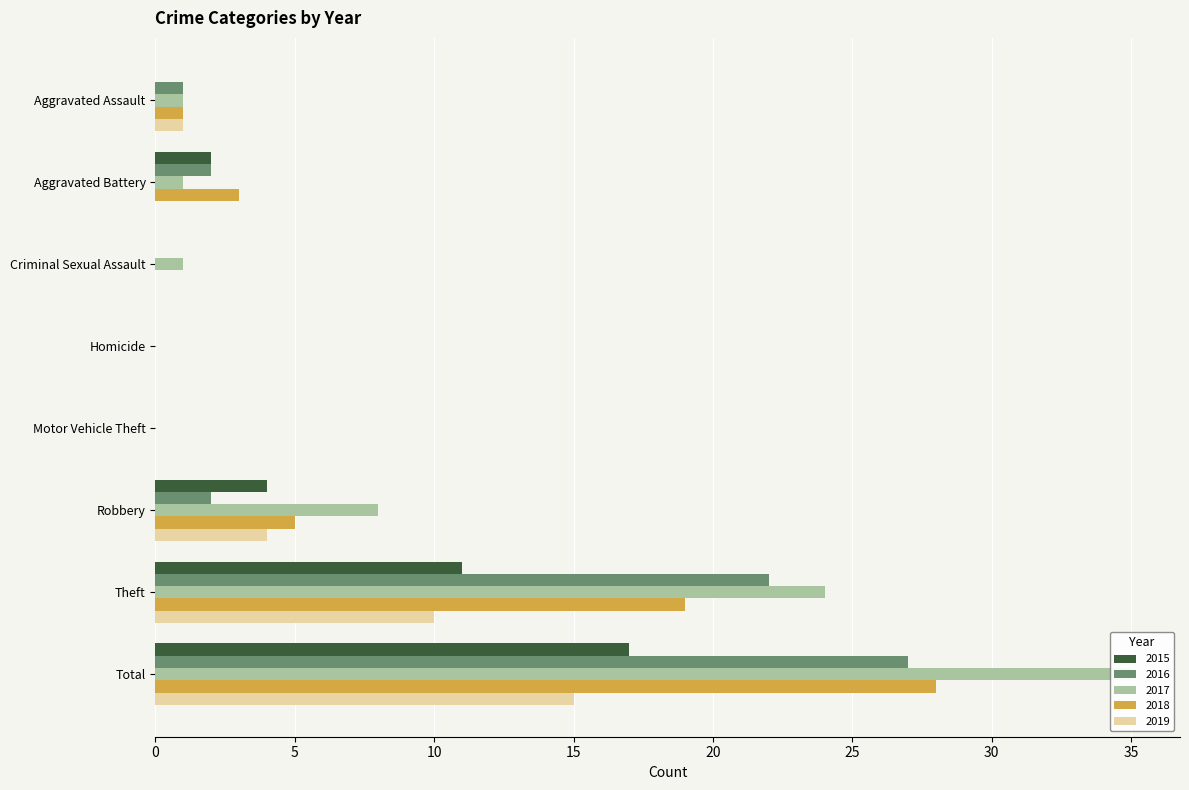

What is the label of the 2nd bar from the right?

Theft